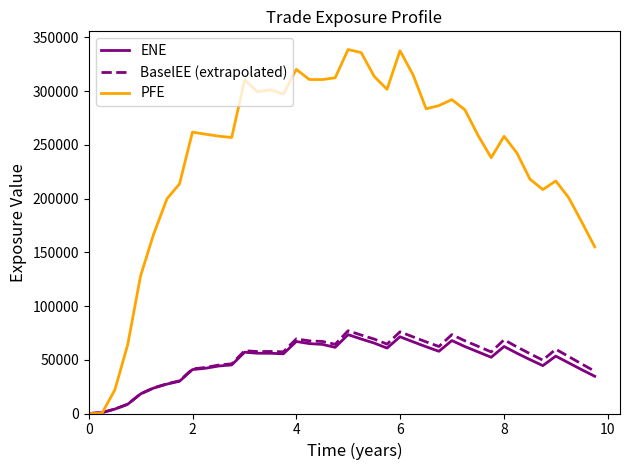

What are all the series names shown in the legend?

ENE, BaselEE (extrapolated), PFE